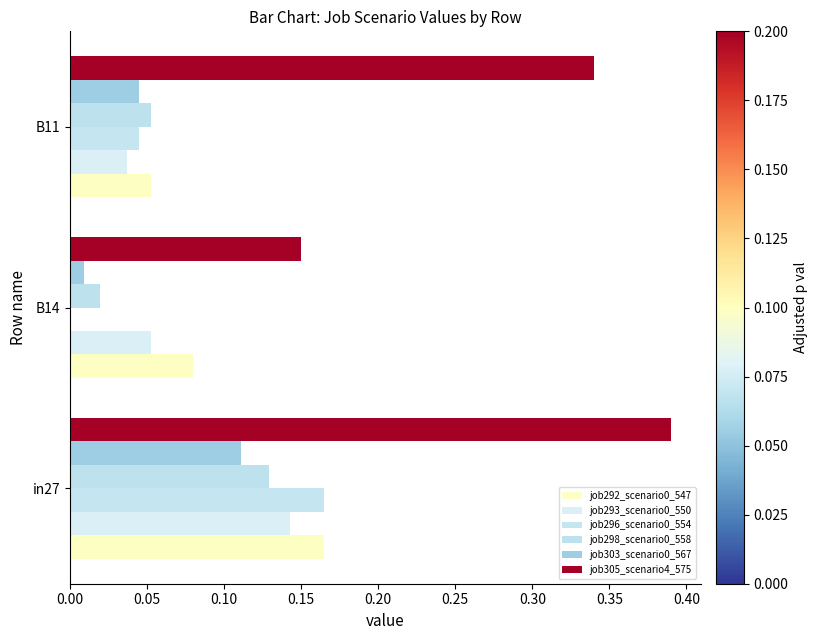

Which series has the largest total across all categories?

job305_scenario4_575